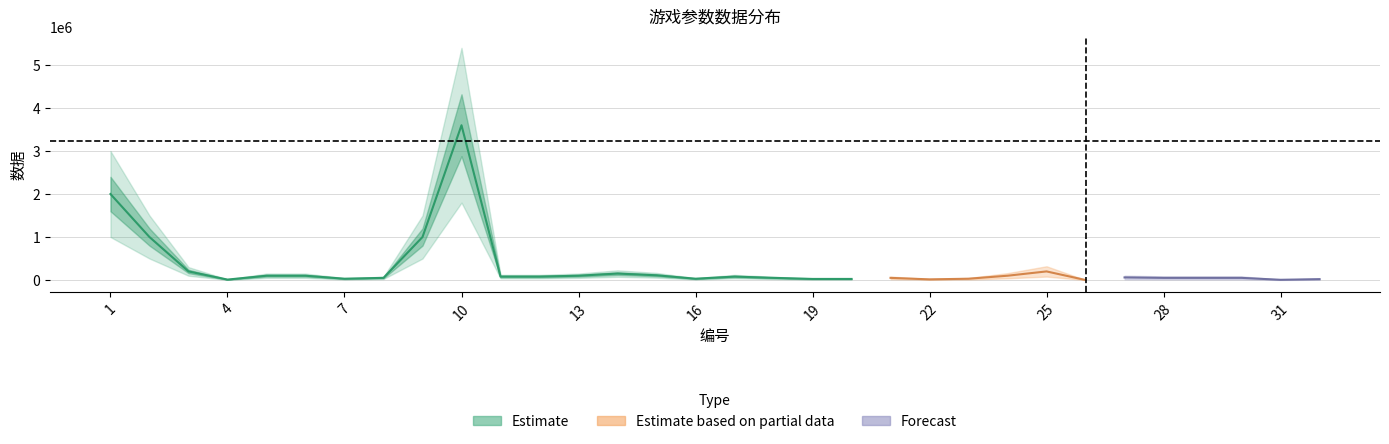

Does the chart have visible grid lines?

Yes